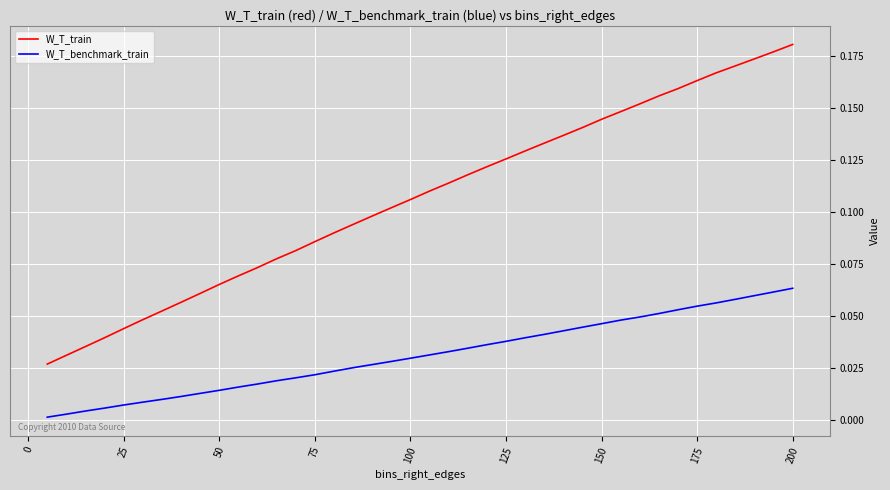

Which series has the widest spread of values?

W_T_train